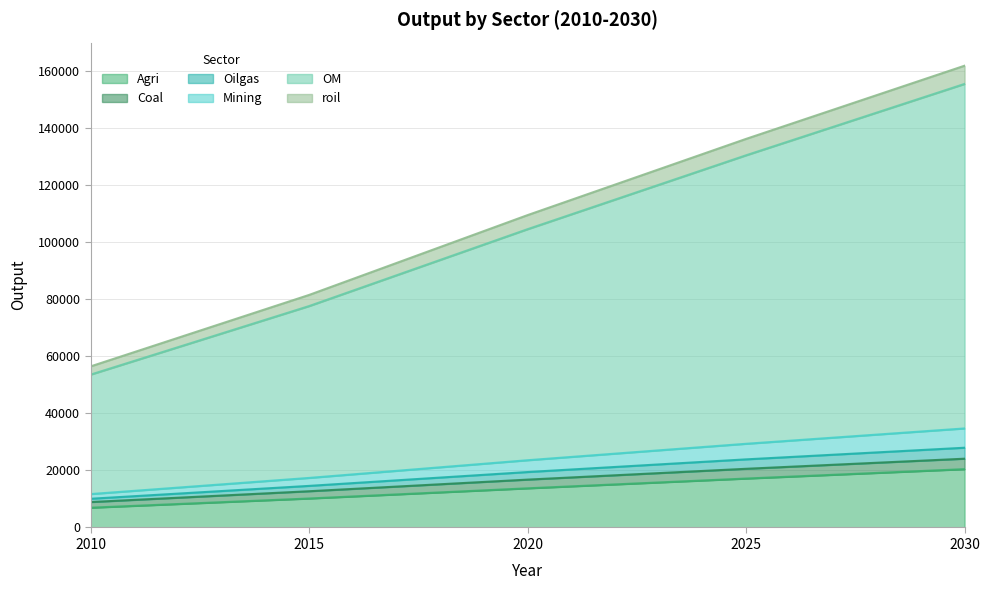

Count the number of data series in this chart.

6